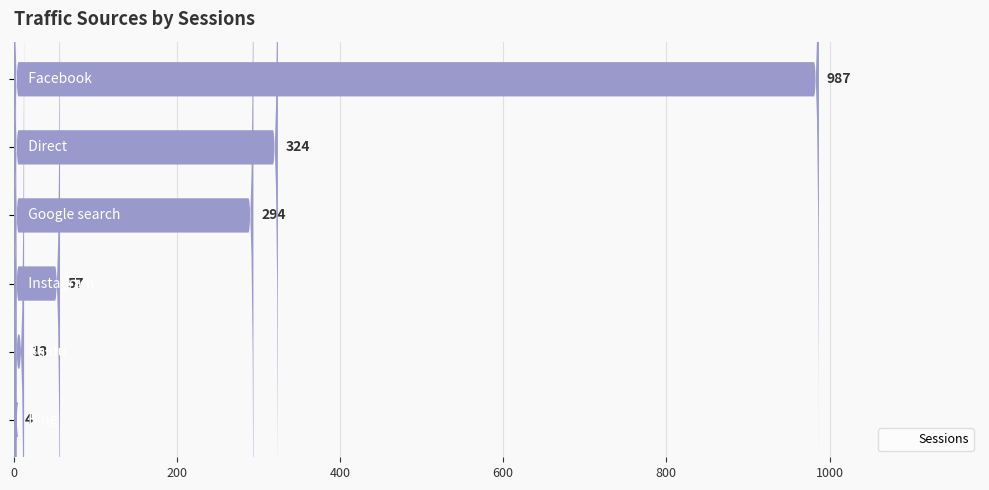

What is the difference between the maximum and minimum values?

983